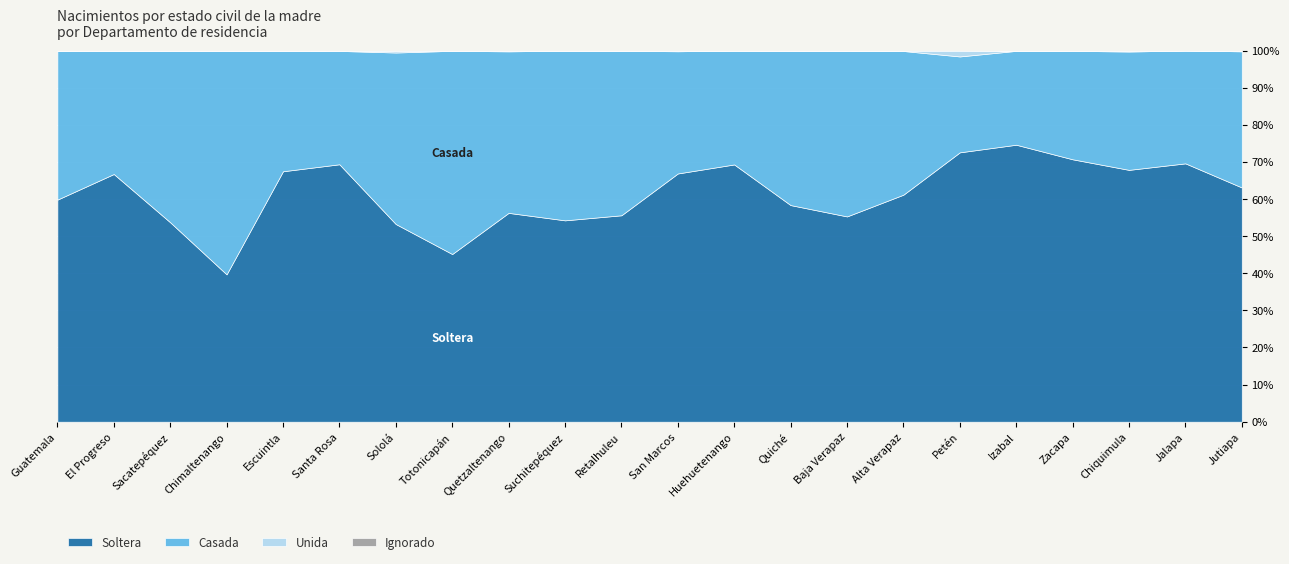

What is the label of the 9th point from the left?

Quetzaltenango